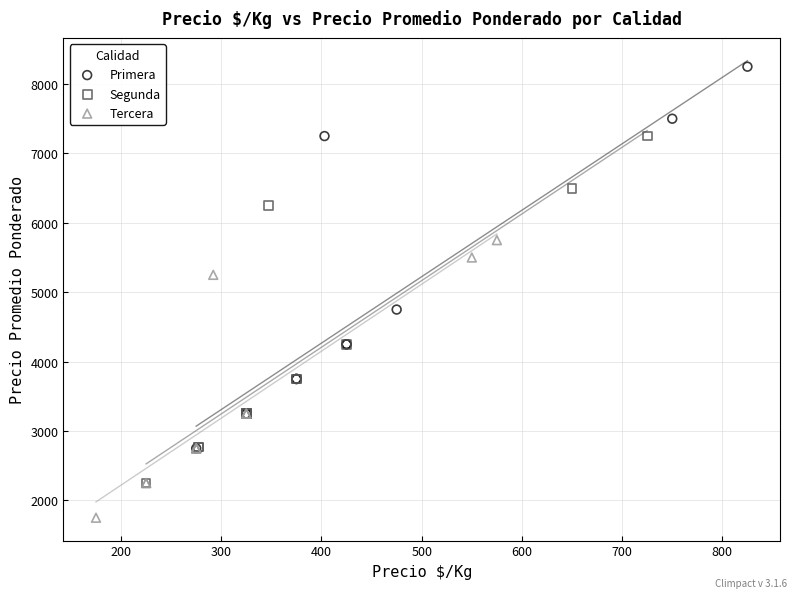

Which series reaches the minimum Y coordinate?

Tercera